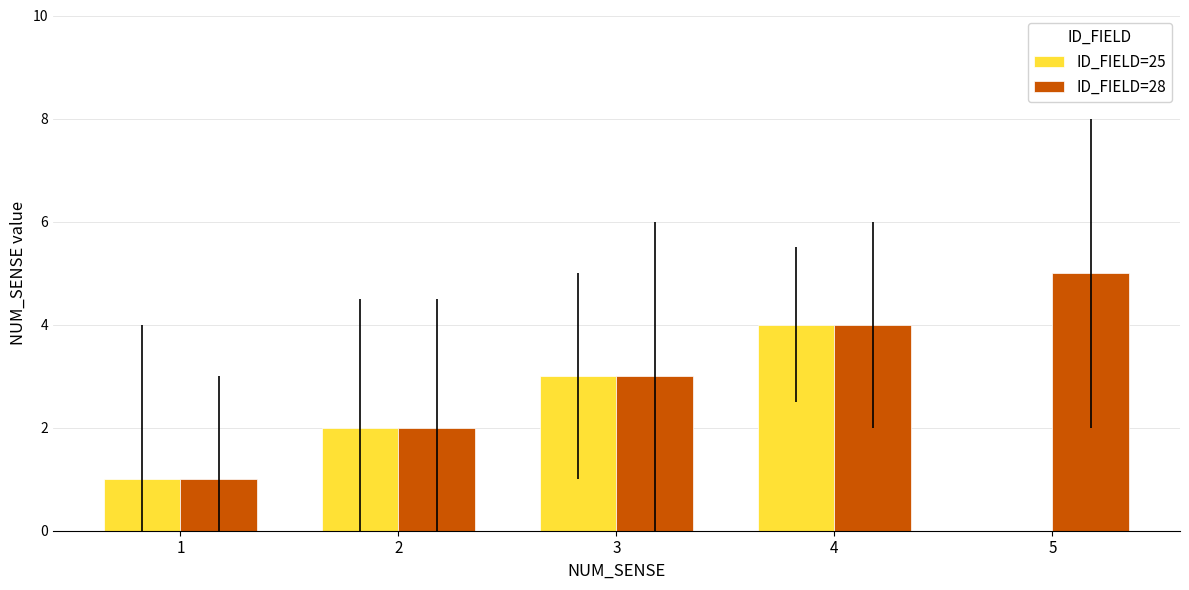

Is it true that ID_FIELD=28 equals 5 at 5?

True